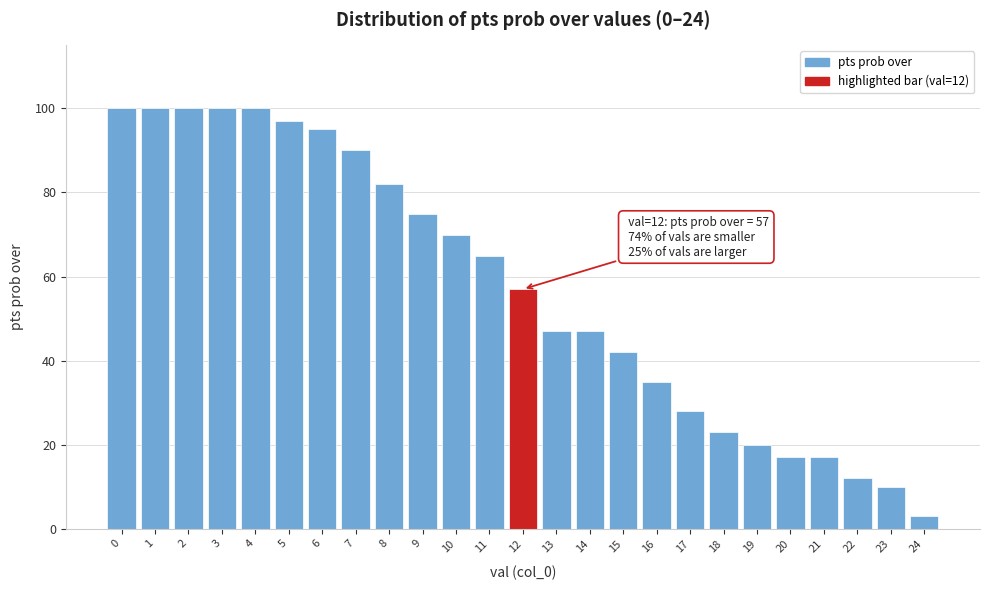

Reading left to right, list all the values displayed in this chart.

0=100	1=100	2=100	3=100	4=100	5=97	6=95	7=90	8=82	9=75	10=70	11=65	12=57	13=47	14=47	15=42	16=35	17=28	18=23	19=20	20=17	21=17	22=12	23=10	24=3